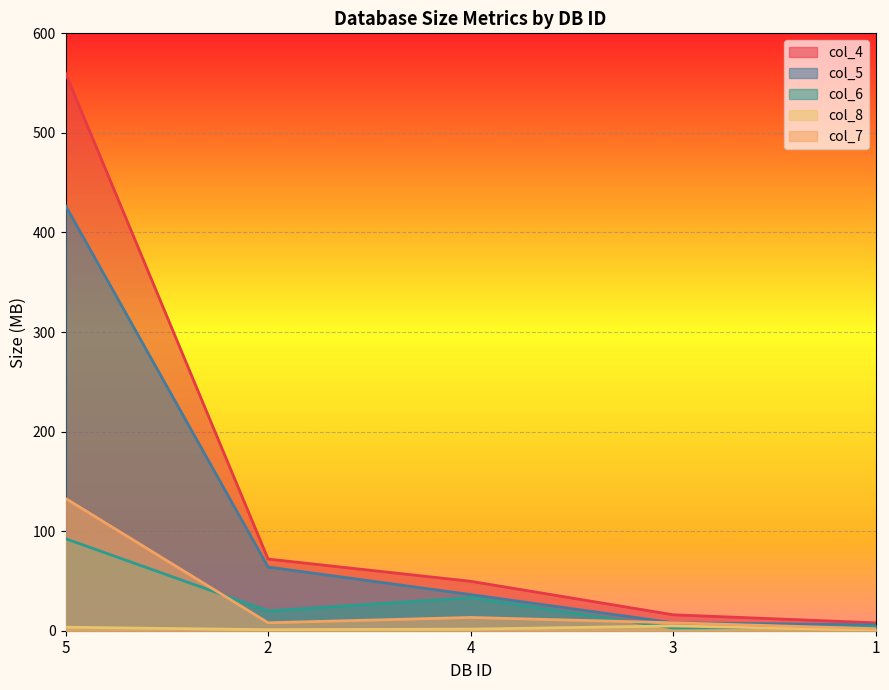

Which has a higher value, 3 or 2?

2